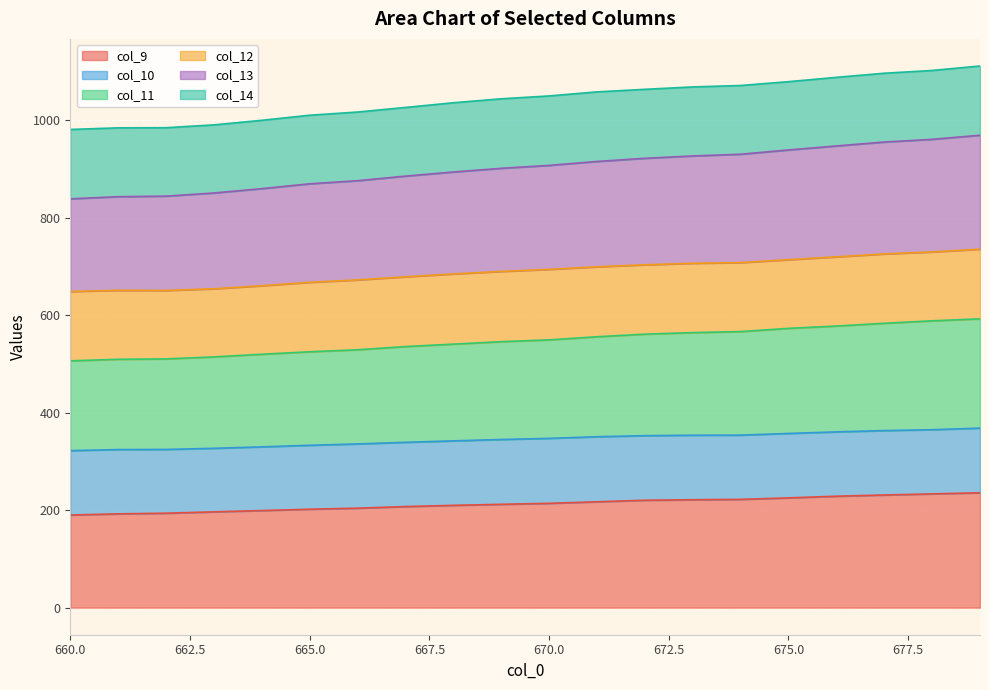

Which has a higher value, 672 or 661?

672